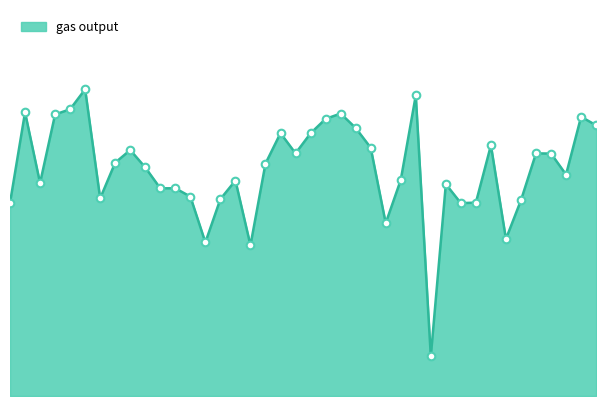

How many lines are shown in the chart?

1